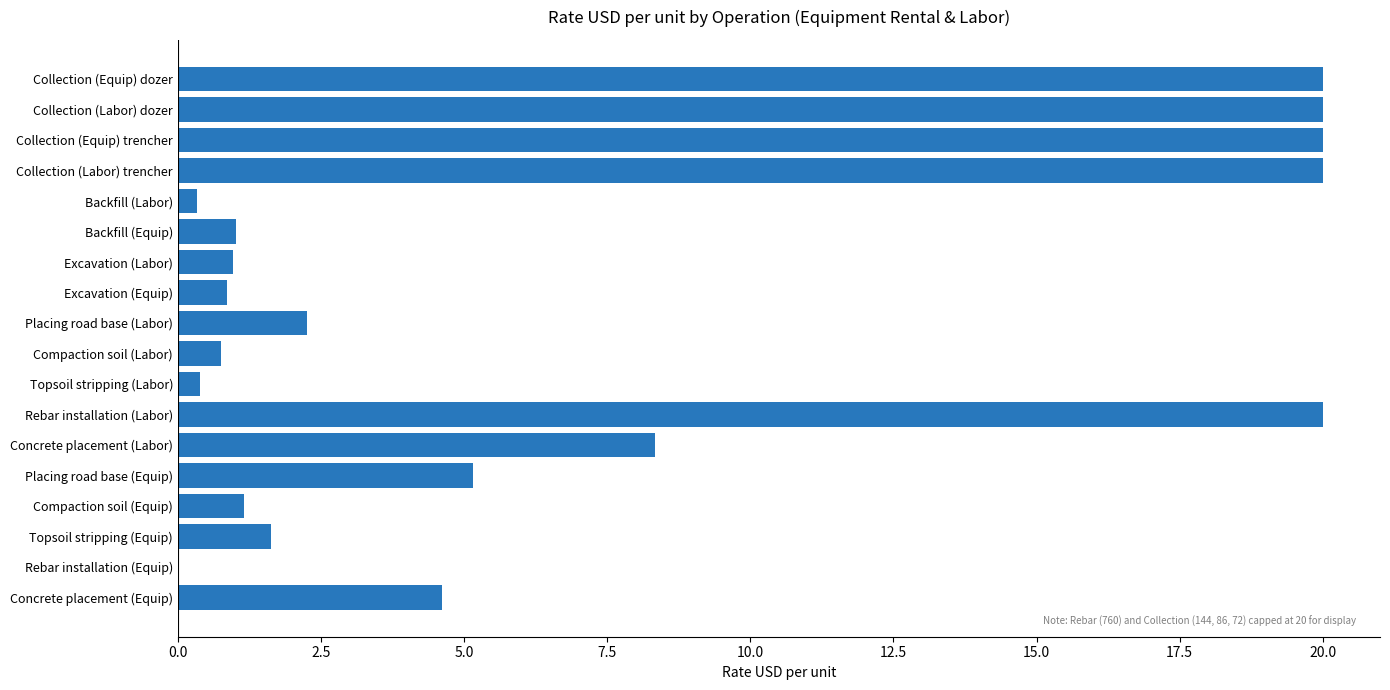

Is it true that the value at Collection (Equip) dozer is 12.9?

False